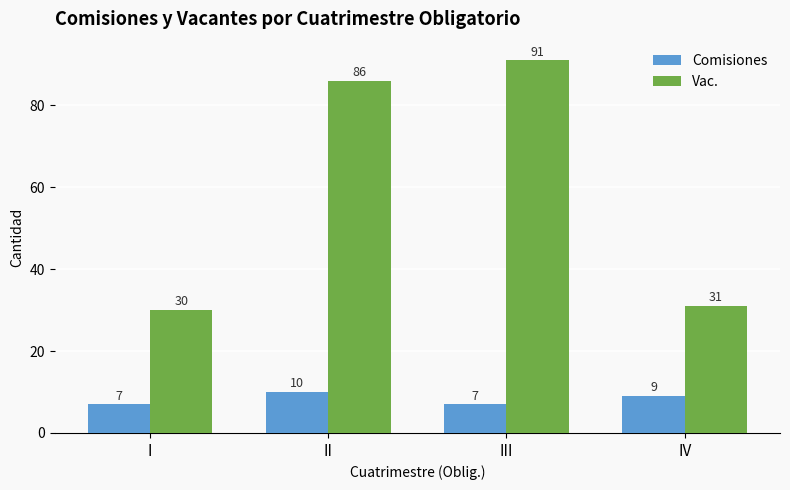

How many bars are there in total?

8